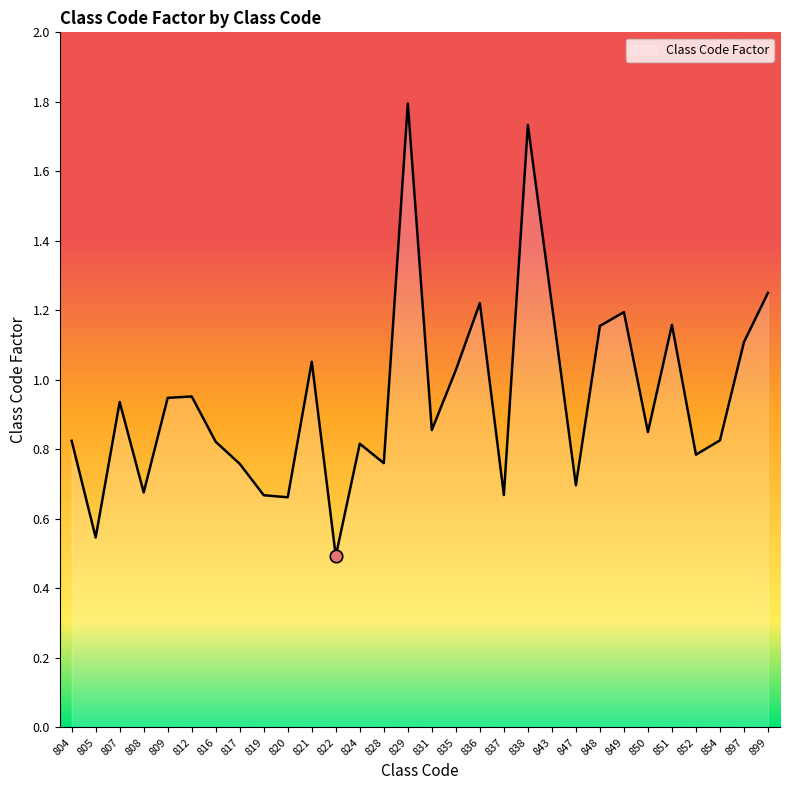

What is the change in value from 821 to 824?

-0.2